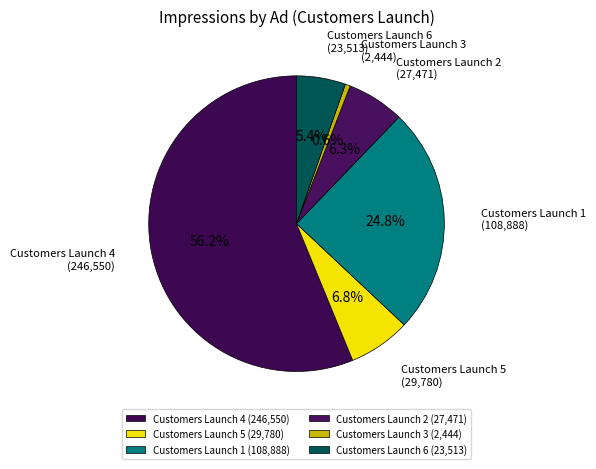

Count the number of slices in the pie.

6